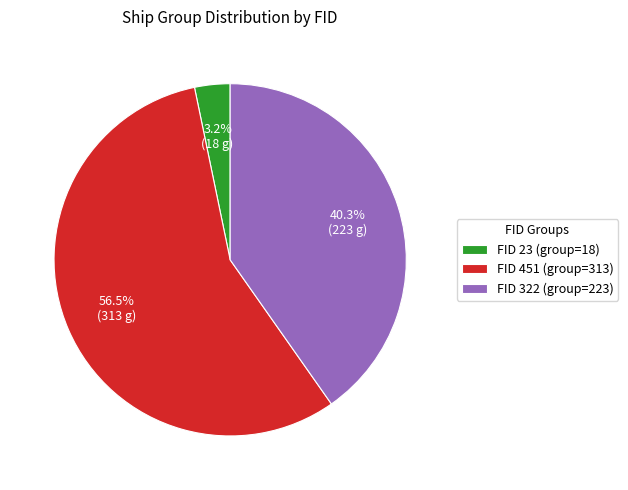

Between FID 322 (group=223) and FID 23 (group=18), which is larger?

FID 322 (group=223)